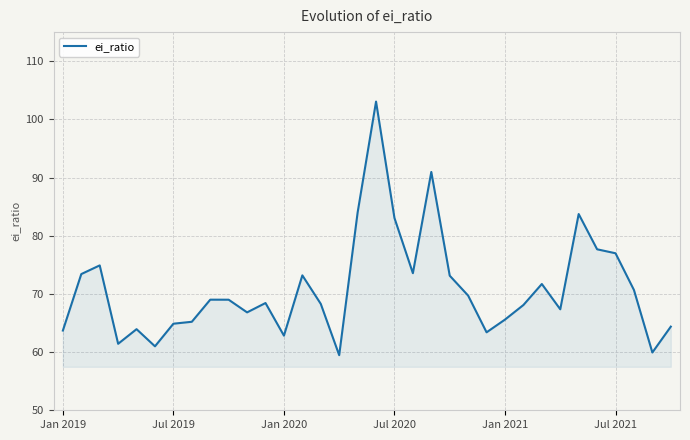

What is the difference between the maximum and minimum values?

43.6